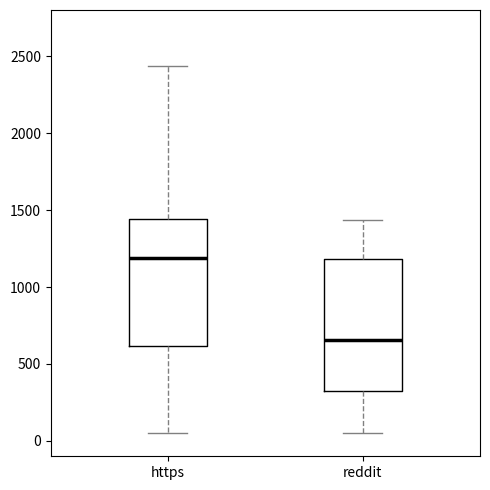

Where is the lower edge of the box for reddit on the y-axis? The values are not printed on the chart, so give them approximately, as read against the axis.

350